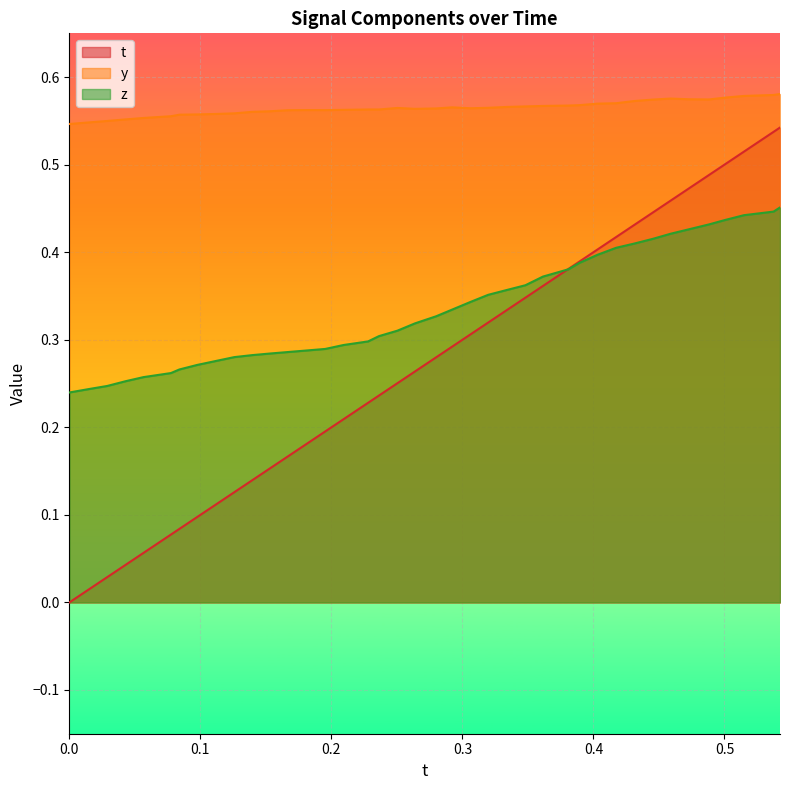

What is the sum of all z values?

13.4